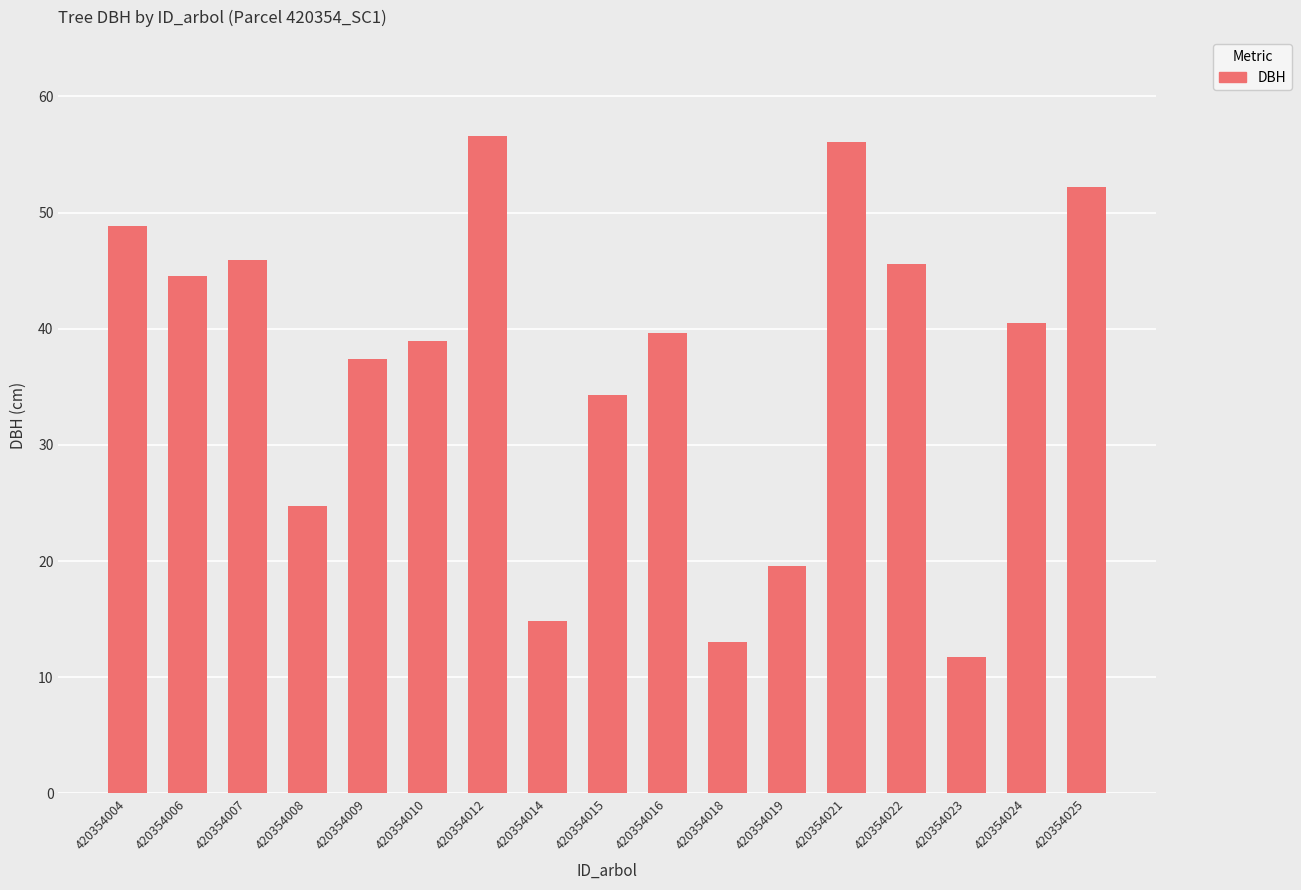

What is the approximate value at 420354025?

52.2